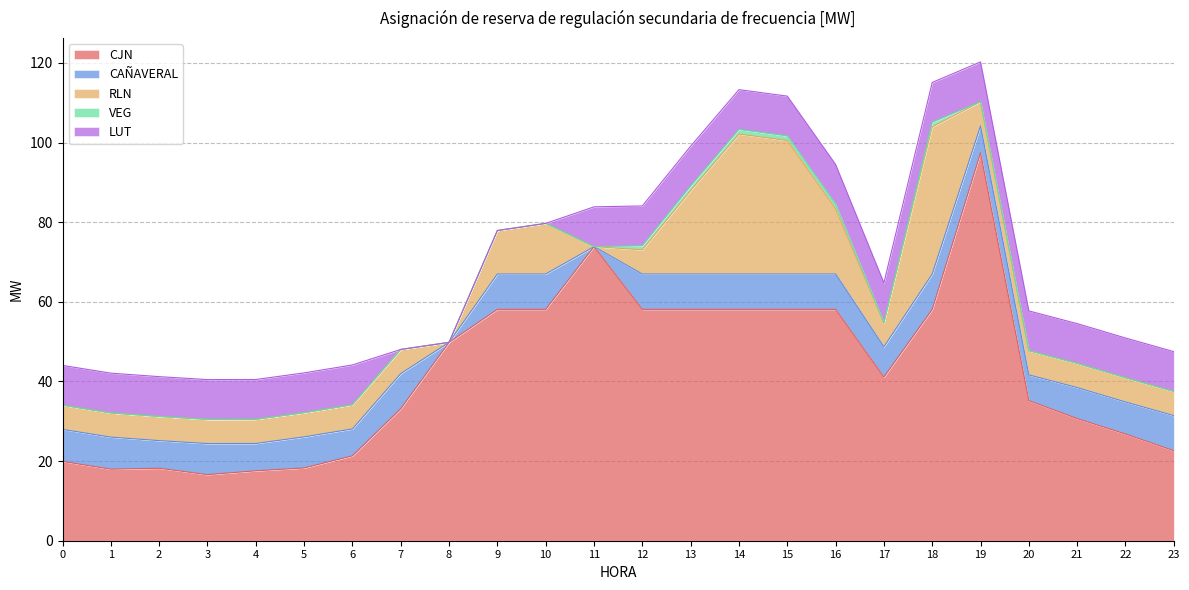

Which series changed the most between 2 and 3?

CJN